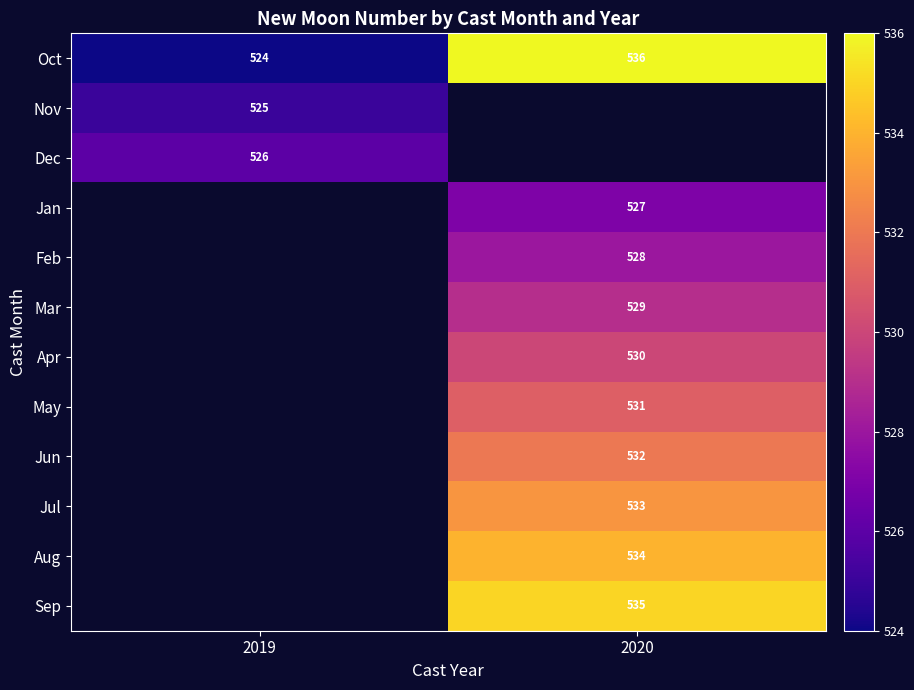

Which category has the lowest value across all series?

2019